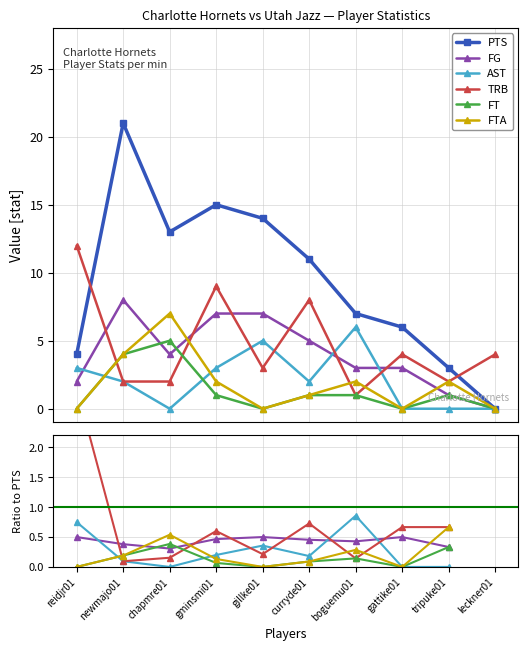

True or false: AST has a value of 5 at gillke01.

True